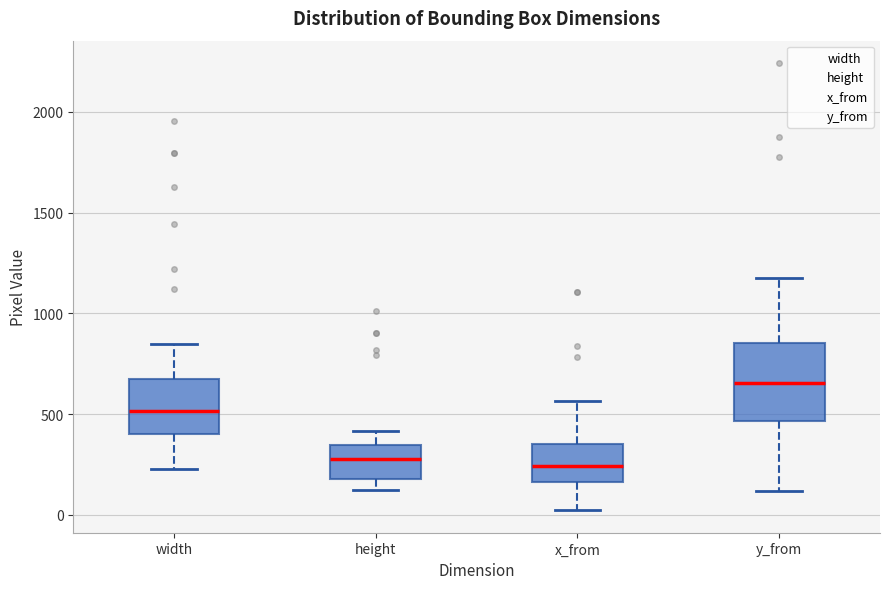

Comparing the boxes themselves (not the whiskers), which one is the tallest?

y_from